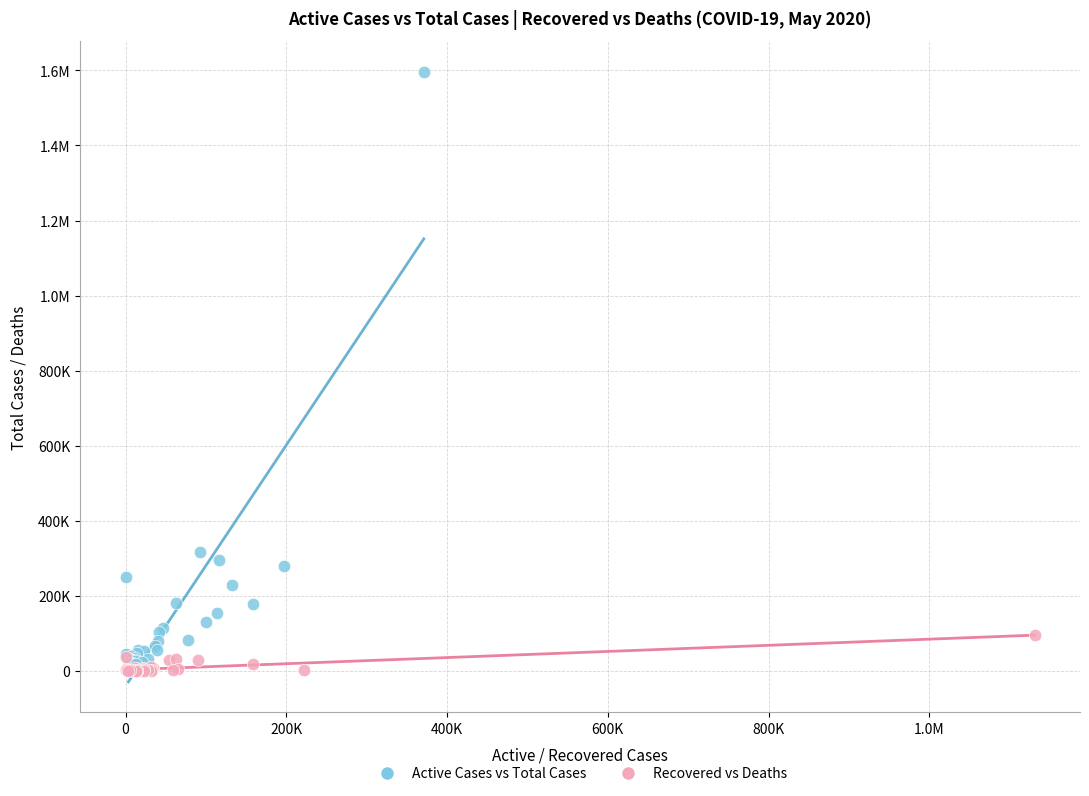

What are all the series names shown in the legend?

Active Cases vs Total Cases, Recovered vs Deaths